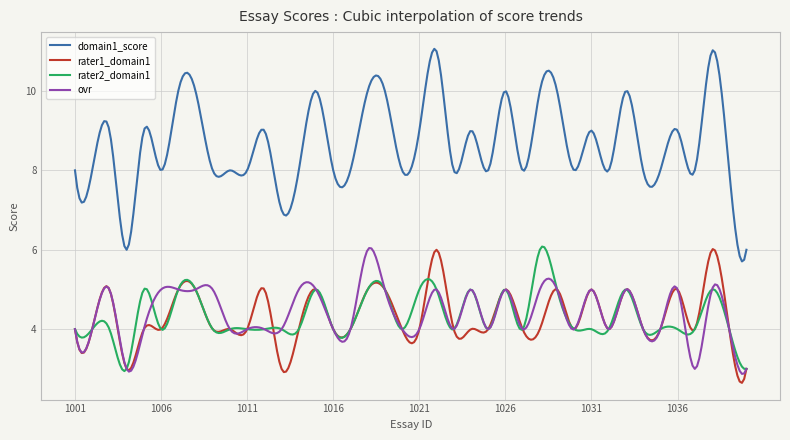

Which series has the largest range (max minus min)?

domain1_score